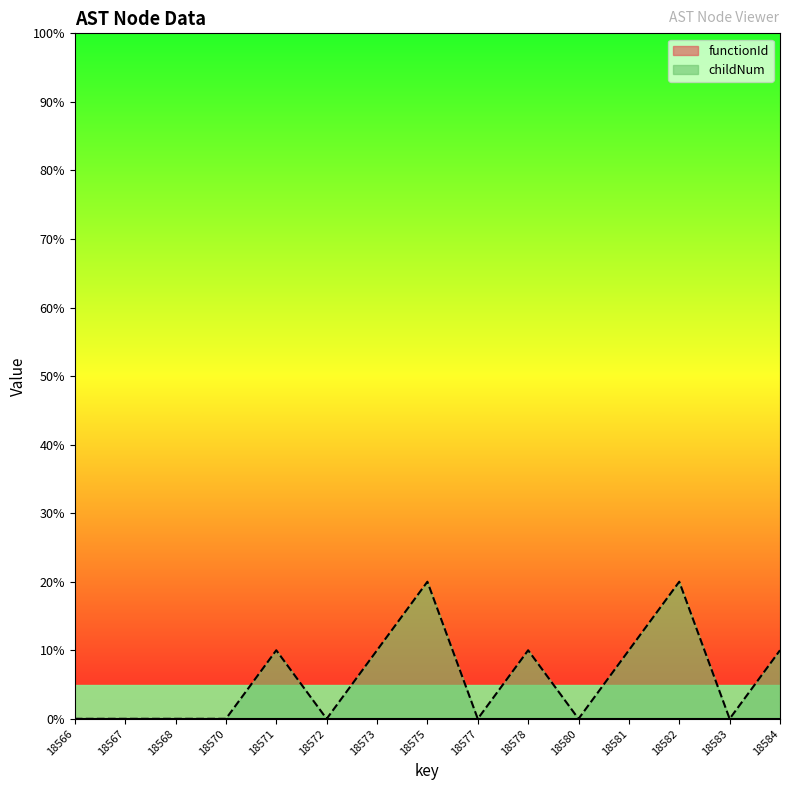

The value at 18583 is 0. True or false?

True